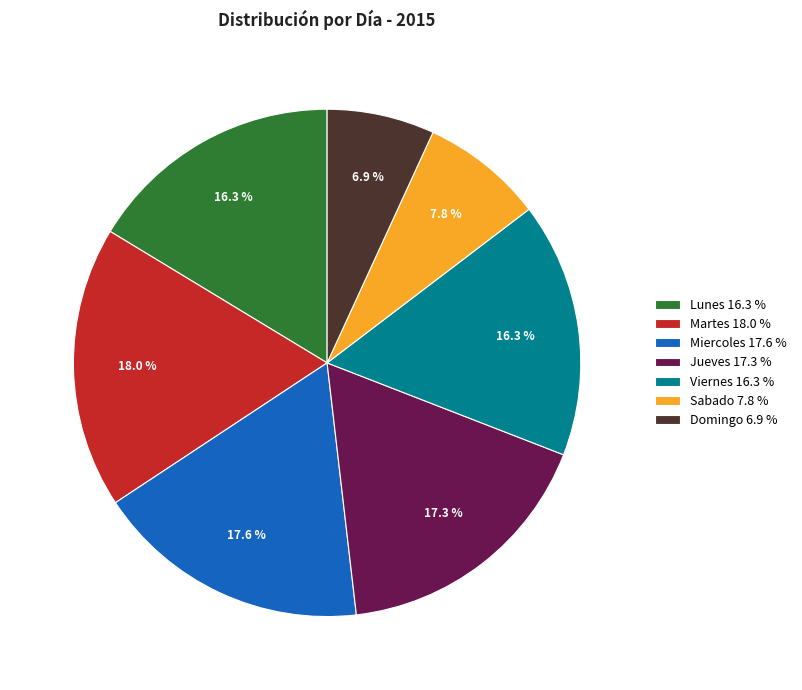

What is the smallest slice in the pie chart?

Domingo